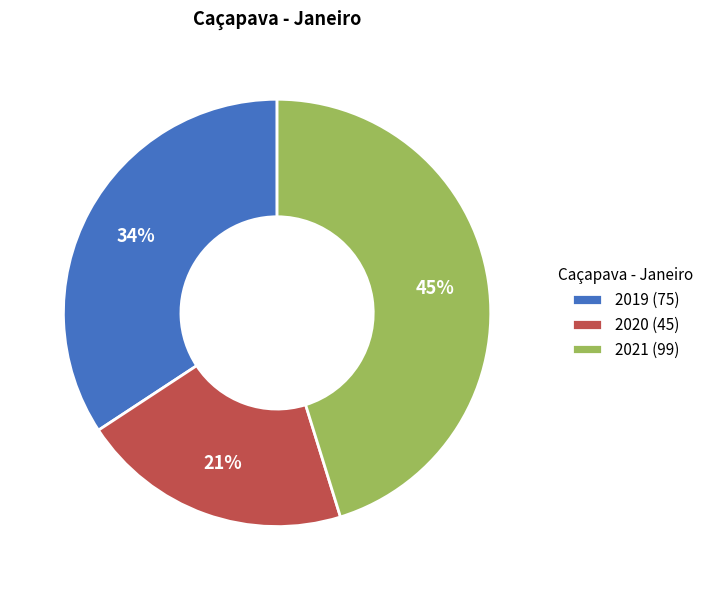

What is the ratio of the value at 2020 (45) to the value at 2019 (75)?

0.6